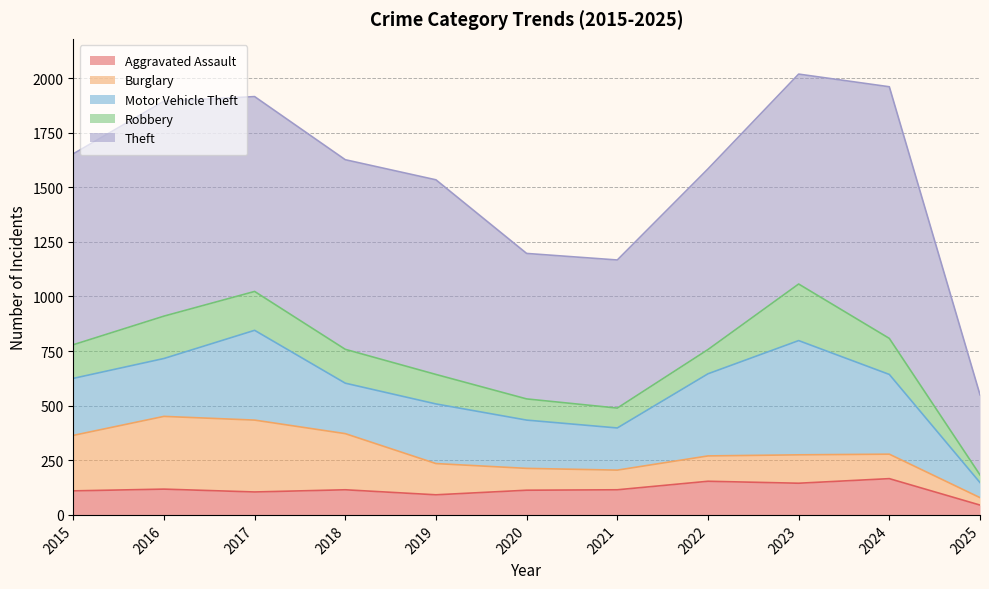

What is the difference between the Motor Vehicle Theft values at 2020 and 2025?

152